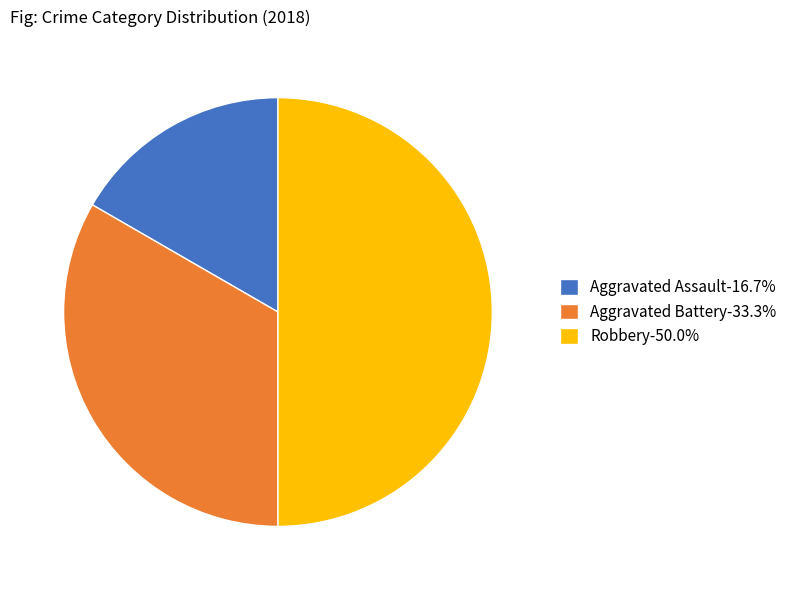

Does Aggravated Battery-33.3% represent more than half of the total?

No